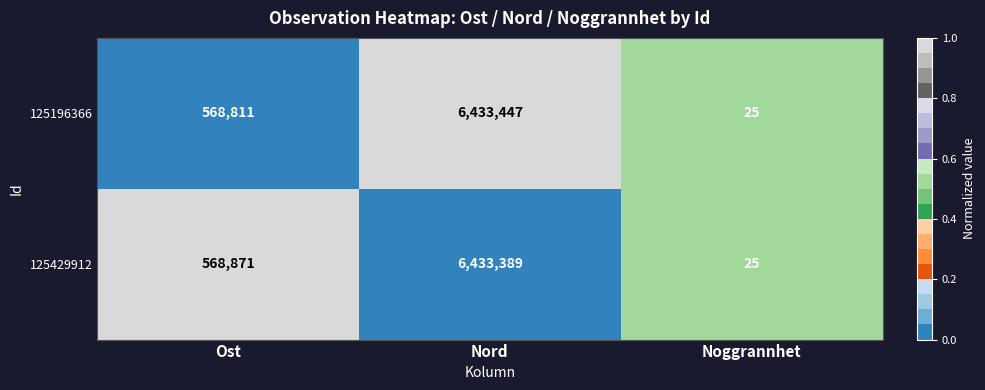

At which category is the sum across all series the highest?

Nord